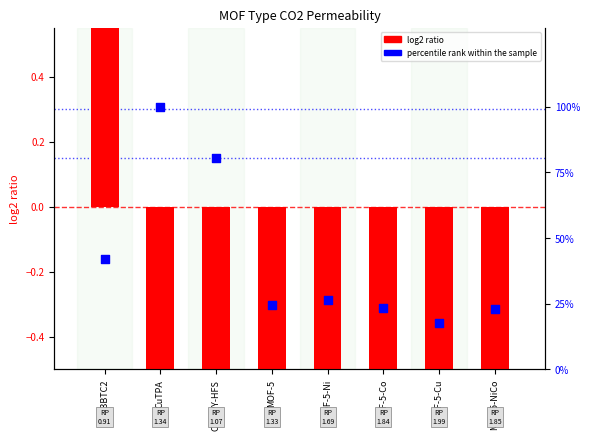

At how many categories does at least one series exceed 87?

1